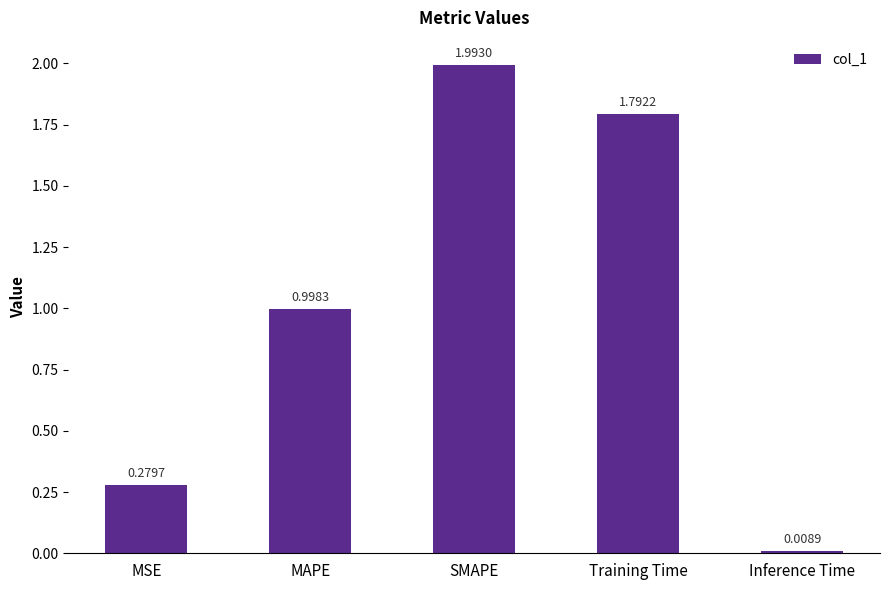

What is the sum of the values at SMAPE and MSE?

2.3